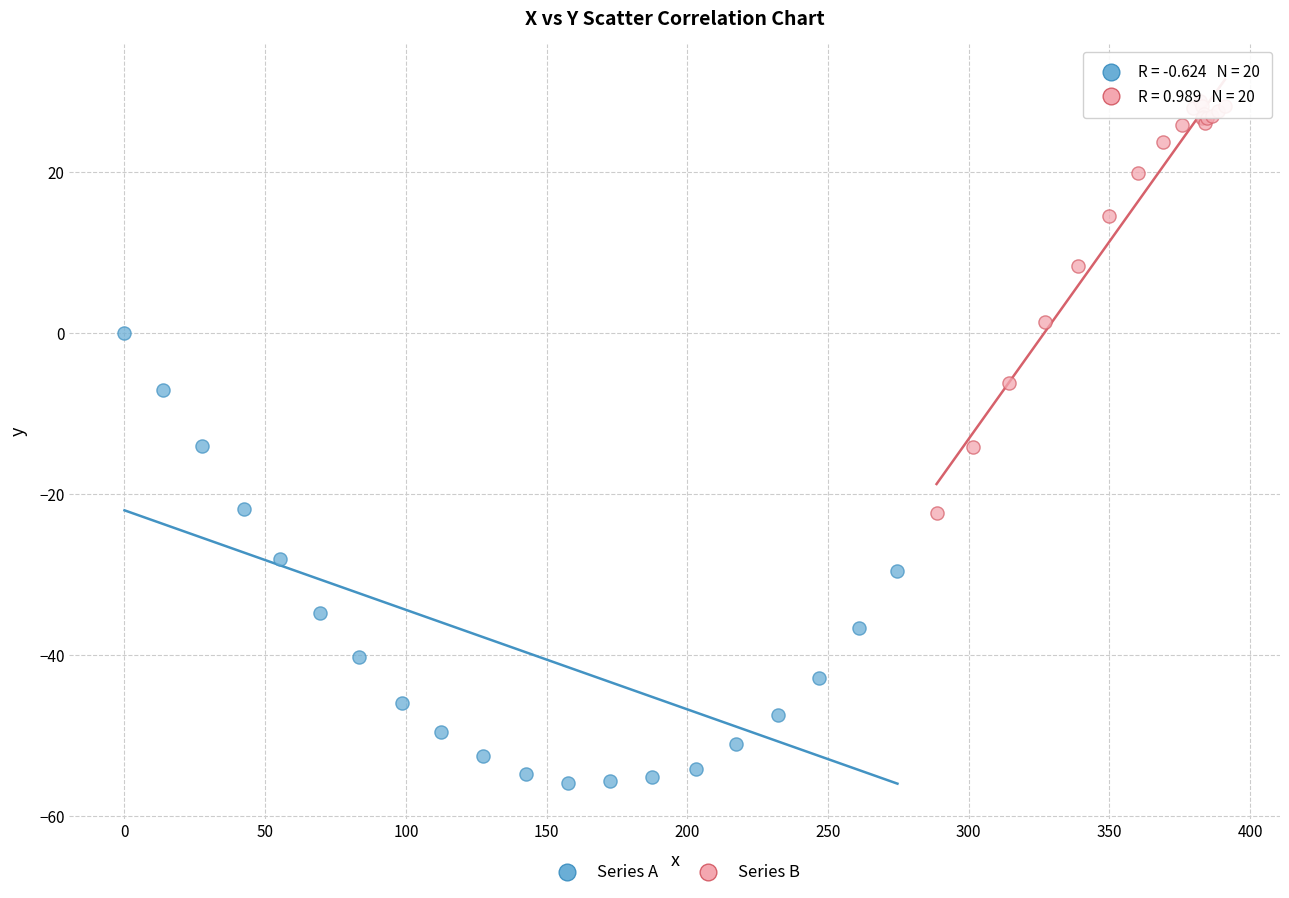

What are all the series names shown in the legend?

Series A, Series B